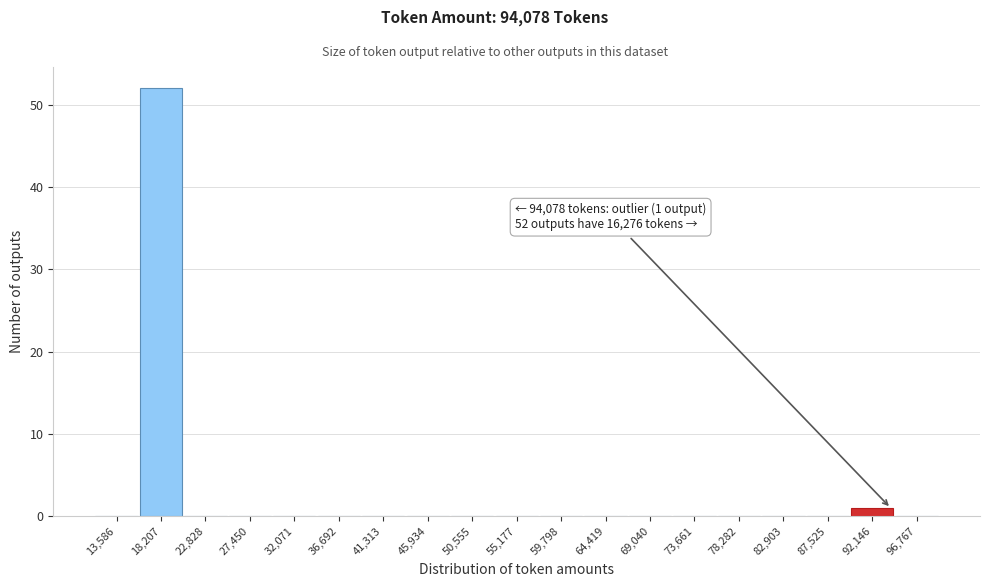

Which range on the x-axis has the tallest bar?

16000 to 20500